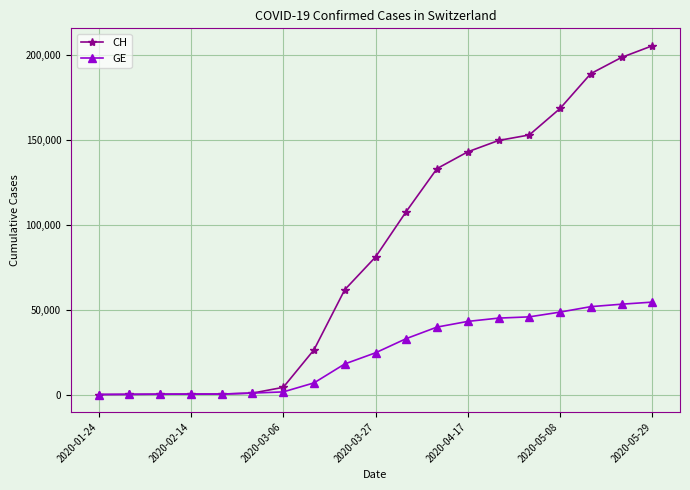

What is the maximum value shown in the chart?

205421